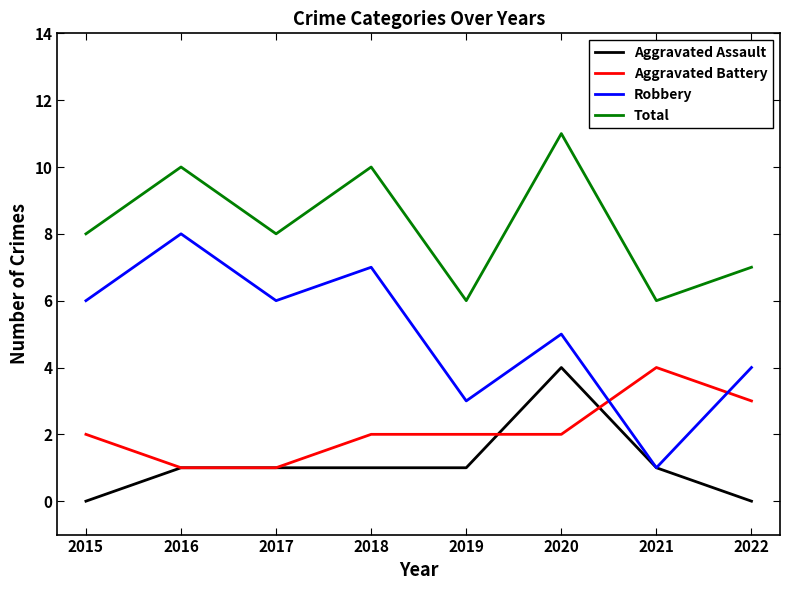

True or false: Aggravated Battery and Total cross at least once.

False